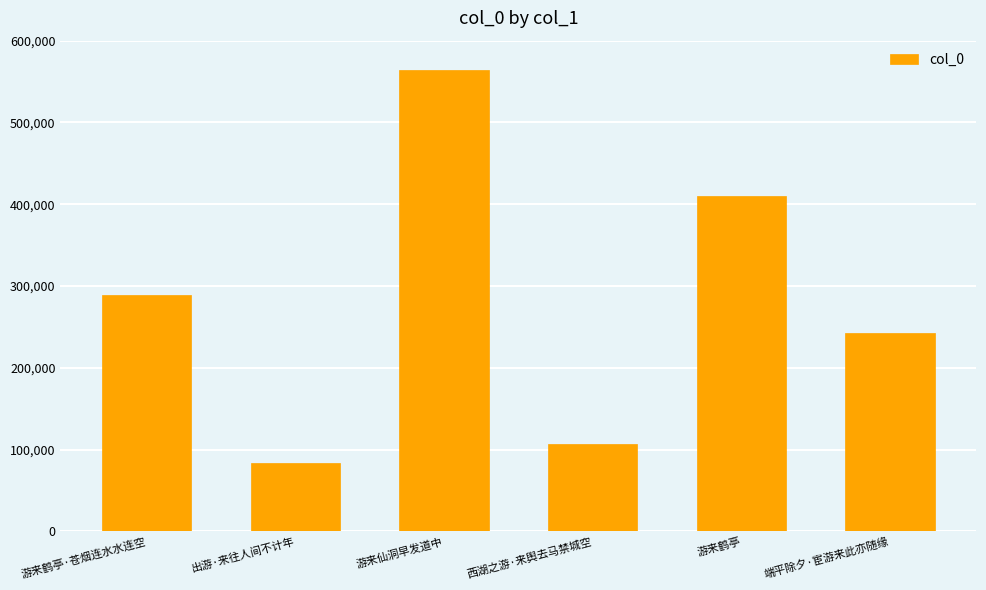

Are the bars horizontal?

No